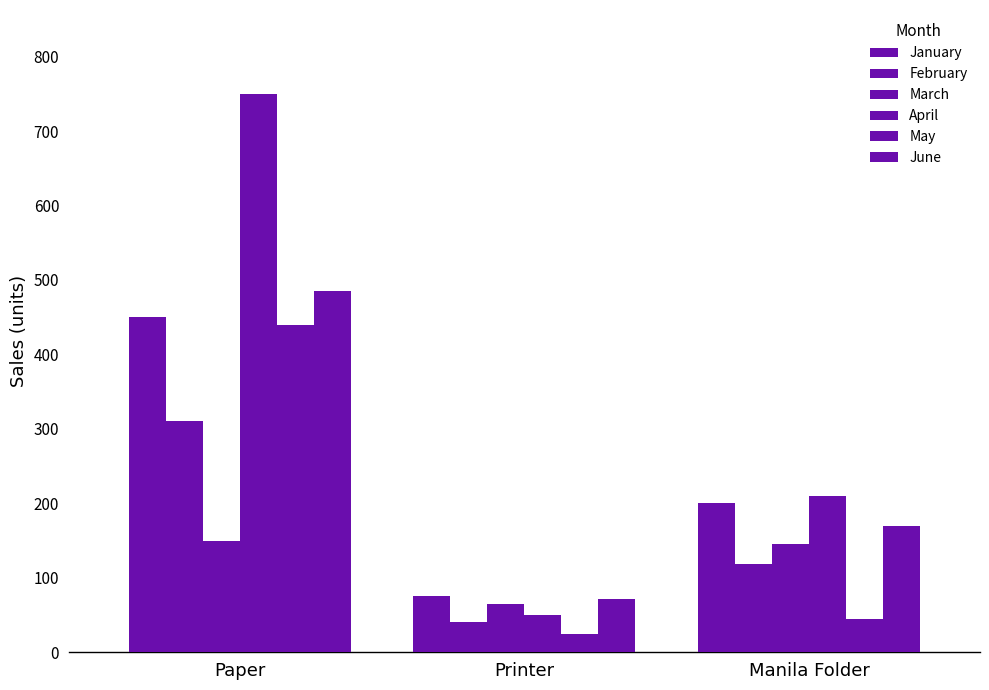

Reading right to left, what are all the values shown in this chart?

January: Manila Folder=200	Printer=75	Paper=450
February: Manila Folder=118	Printer=40	Paper=310
March: Manila Folder=145	Printer=65	Paper=150
April: Manila Folder=210	Printer=50	Paper=750
May: Manila Folder=45	Printer=24	Paper=440
June: Manila Folder=170	Printer=71	Paper=485